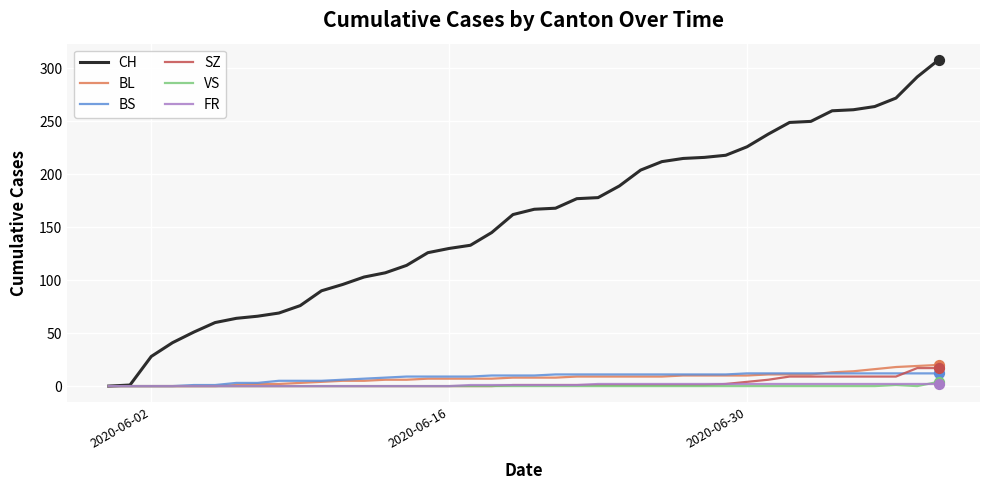

What is the greatest value displayed?

308